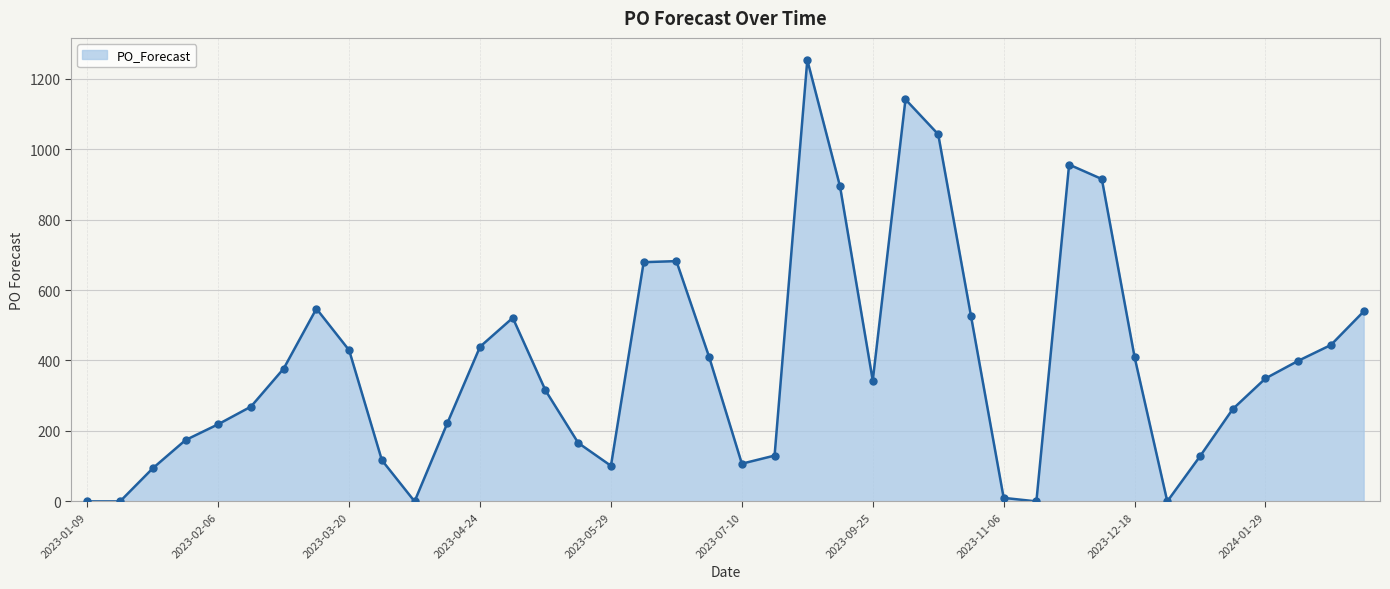

What is the greatest value displayed?

1253